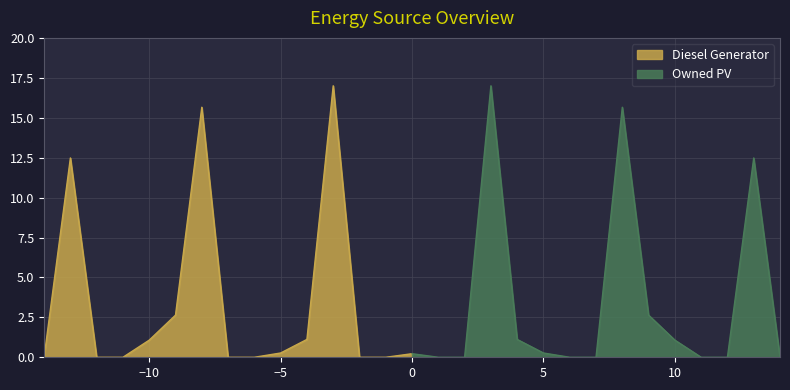

Between 10 and 3, which is larger?

3